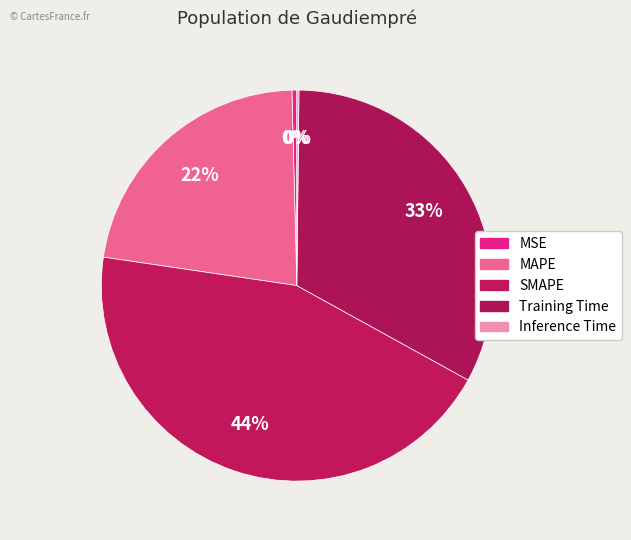

What percentage is the Training Time slice, to the nearest percent?

33%